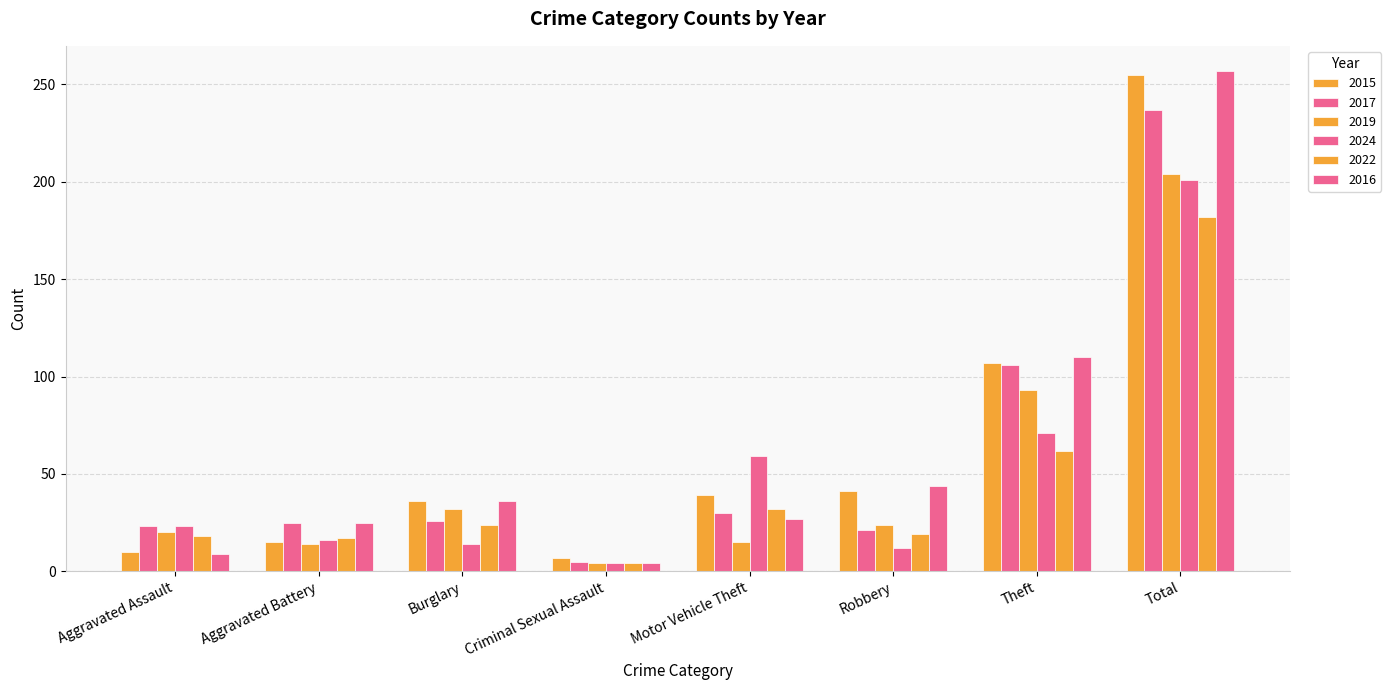

Where is 2016 nearest to the value 130?

Theft